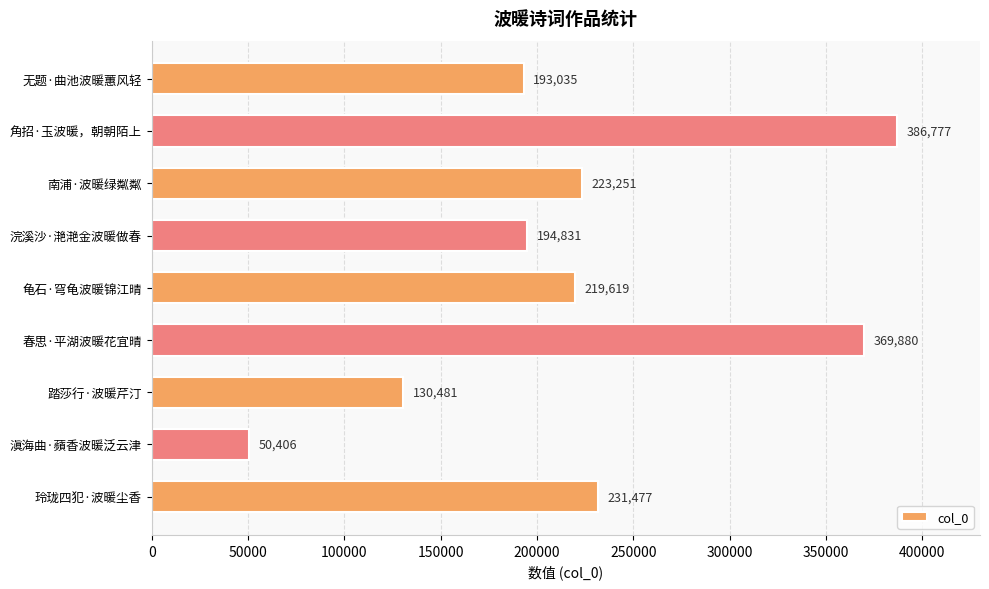

Rank the categories by value from lowest to highest.

滇海曲·蘋香波暖泛云津, 踏莎行·波暖芹汀, 无题·曲池波暖蕙风轻, 浣溪沙·滟滟金波暖做春, 龟石·穹龟波暖锦江晴, 南浦·波暖绿粼粼, 玲珑四犯·波暖尘香, 春思·平湖波暖花宜晴, 角招·玉波暖，朝朝陌上